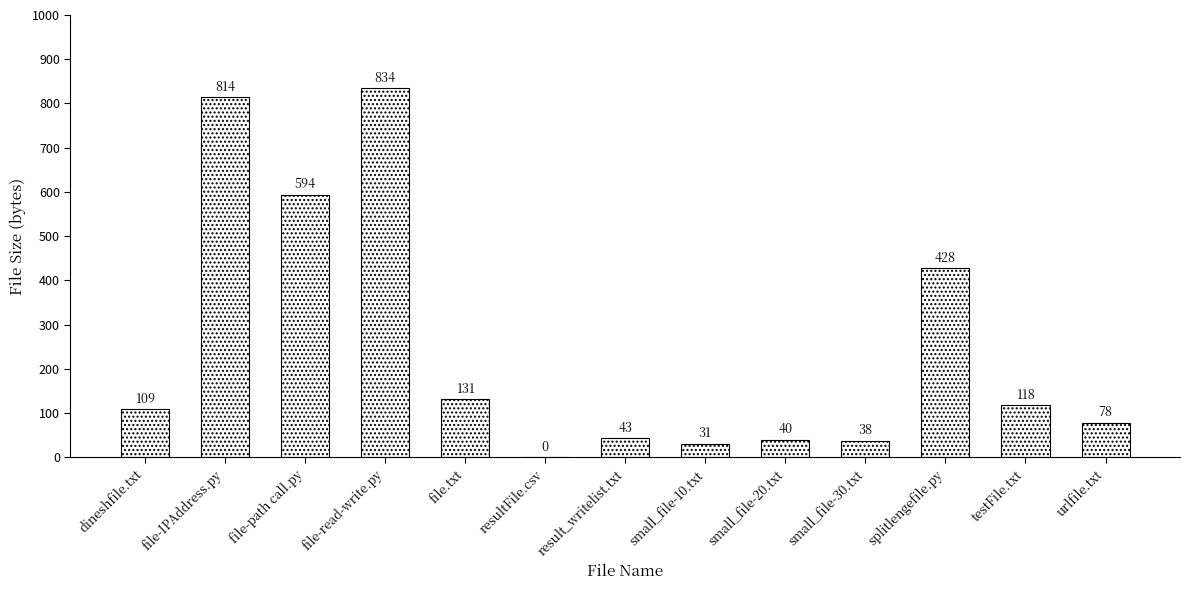

What is the change in value from file-IPAddress.py to urlfile.txt?

-736